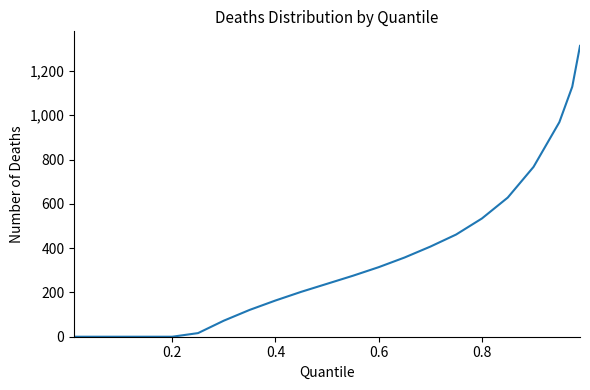

What is the greatest value displayed?

1313.1